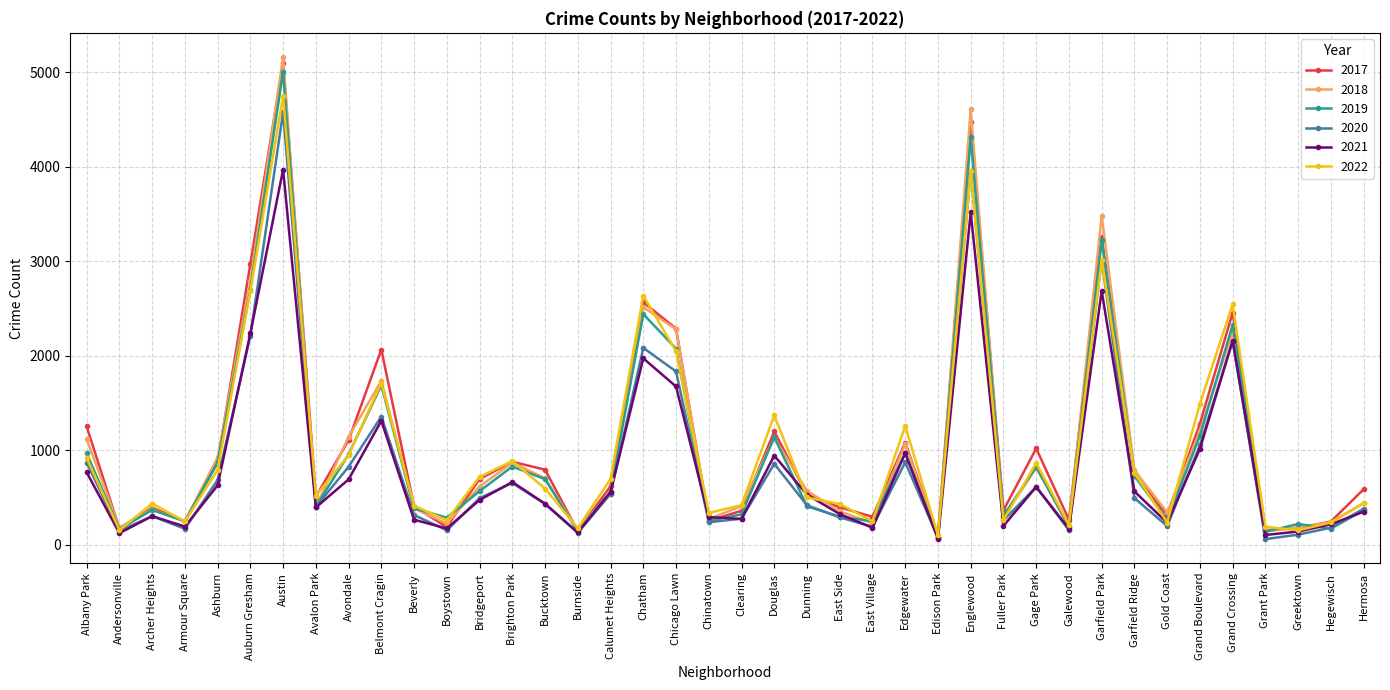

What is the lowest value of the 2019 series?

76